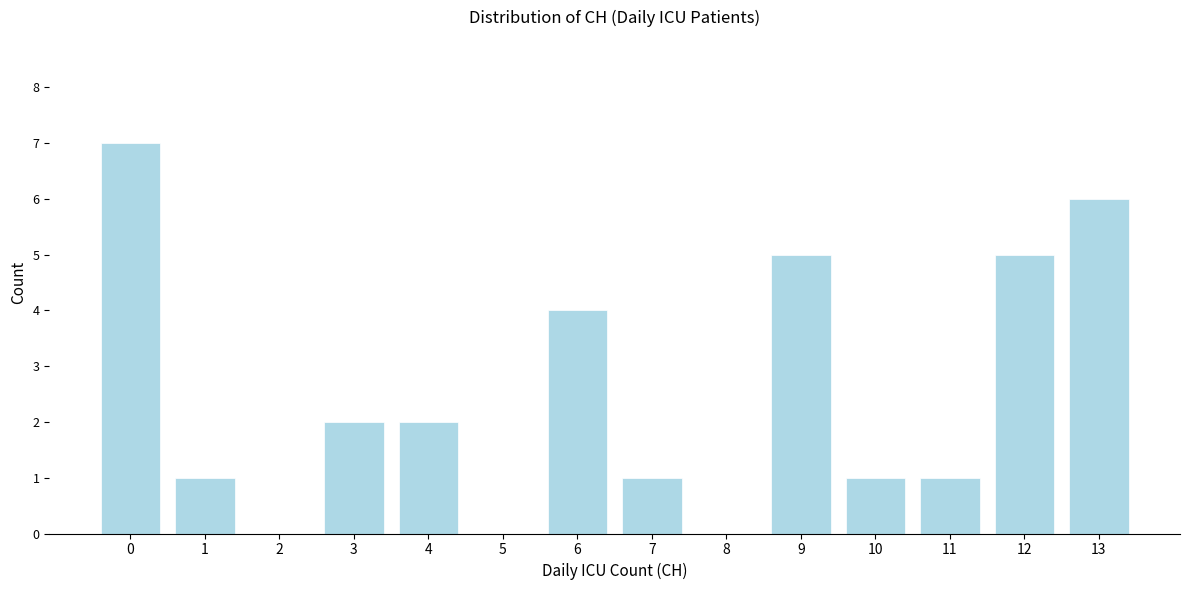

Reading right to left, extract all data points from this chart.

13=6	12=5	11=1	10=1	9=5	8=0	7=1	6=4	5=0	4=2	3=2	2=0	1=1	0=7